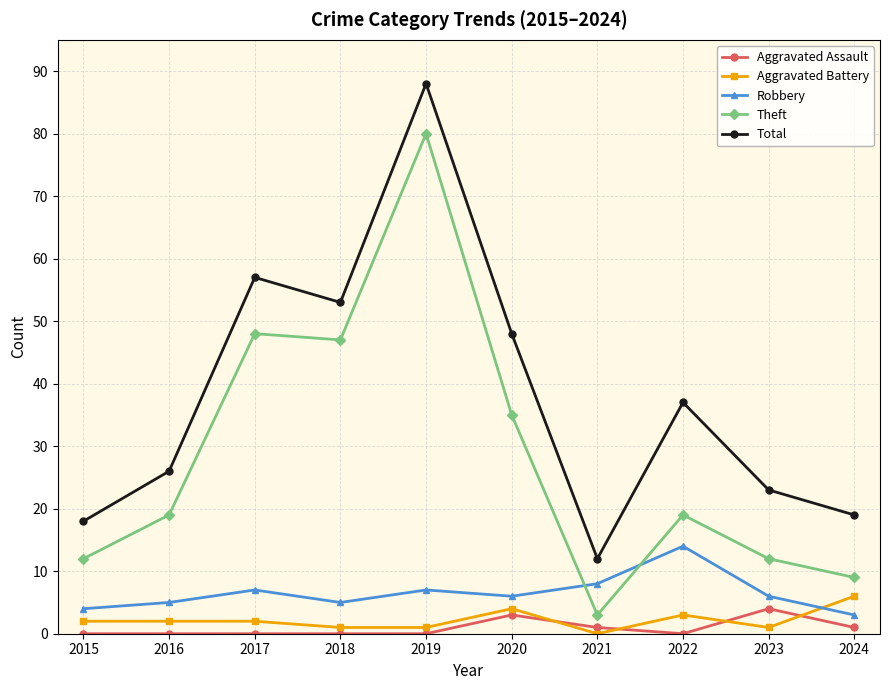

What is the total value across all series at 2017?

114